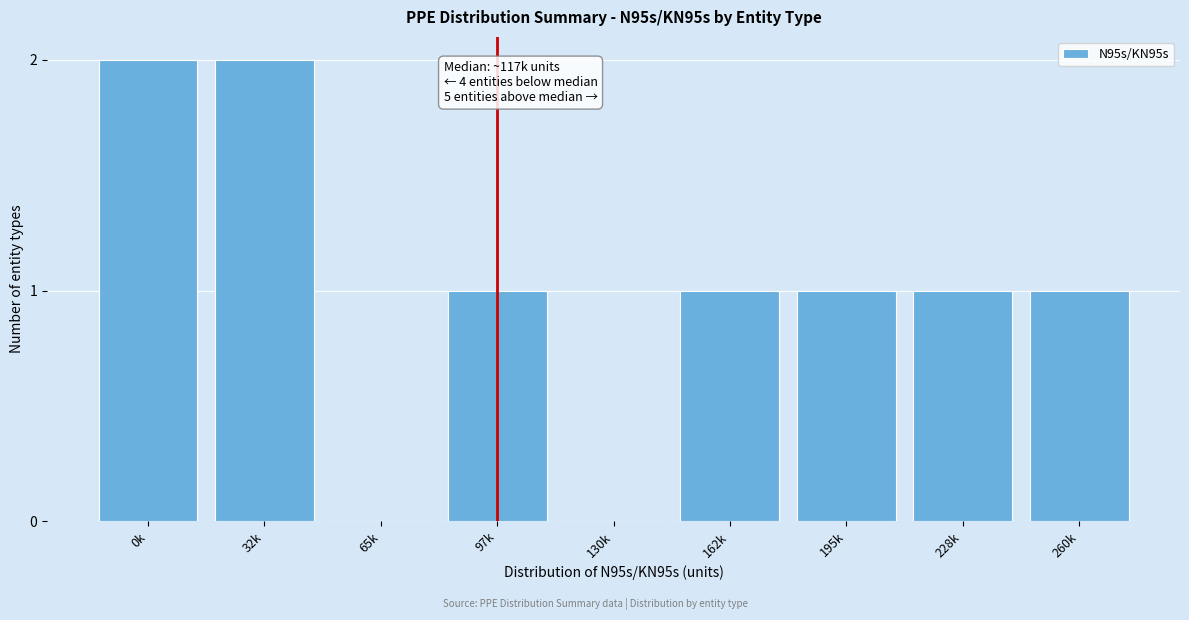

Reading left to right, what are all the values shown in this chart?

0k=2	32k=2	65k=0	97k=1	130k=0	162k=1	195k=1	228k=1	260k=1